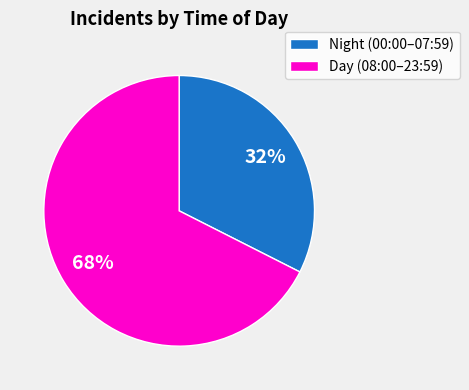

To the nearest percent, what is the average slice percentage?

50%